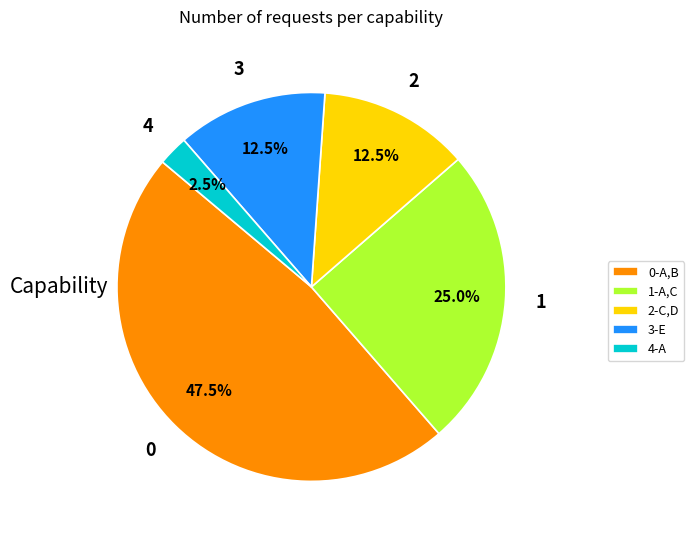

Does 1-A,C represent more than half of the total?

No